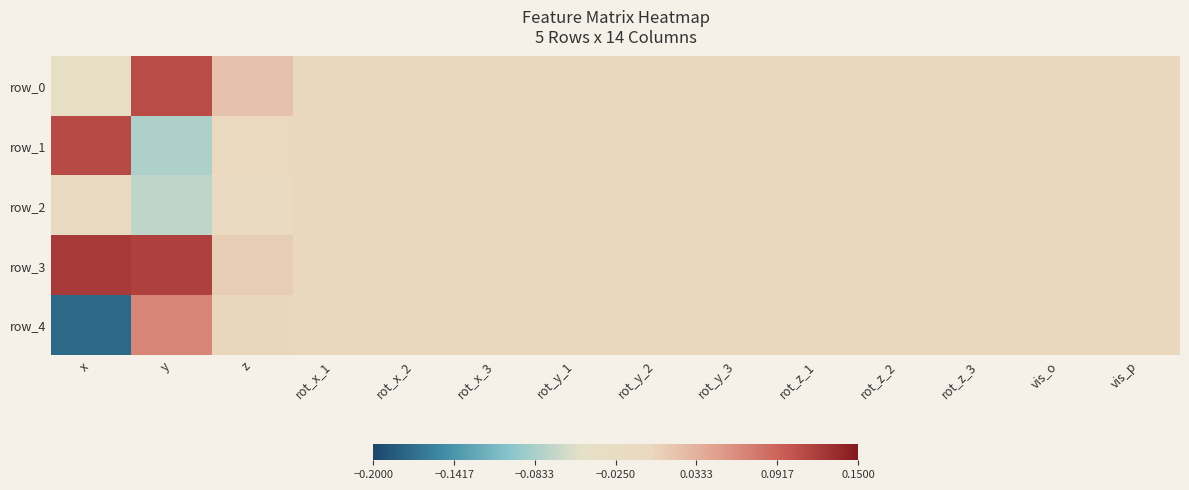

Reading left to right, list all the values displayed in this chart.

row_0: x=-0.0	y=0.1	z=0.0	rot_x_1=0.0	rot_x_2=0.0	rot_x_3=0.0	rot_y_1=0.0	rot_y_2=0.0	rot_y_3=0.0	rot_z_1=0.0	rot_z_2=0.0	rot_z_3=0.0	vis_o=0.0	vis_p=0.0
row_1: x=0.1	y=-0.1	z=-0.0	rot_x_1=0.0	rot_x_2=0.0	rot_x_3=0.0	rot_y_1=0.0	rot_y_2=0.0	rot_y_3=0.0	rot_z_1=0.0	rot_z_2=0.0	rot_z_3=0.0	vis_o=0.0	vis_p=0.0
row_2: x=-0.0	y=-0.1	z=-0.0	rot_x_1=0.0	rot_x_2=0.0	rot_x_3=0.0	rot_y_1=0.0	rot_y_2=0.0	rot_y_3=0.0	rot_z_1=0.0	rot_z_2=0.0	rot_z_3=0.0	vis_o=0.0	vis_p=0.0
row_3: x=0.1	y=0.1	z=0.0	rot_x_1=0.0	rot_x_2=0.0	rot_x_3=0.0	rot_y_1=0.0	rot_y_2=0.0	rot_y_3=0.0	rot_z_1=0.0	rot_z_2=0.0	rot_z_3=0.0	vis_o=0.0	vis_p=0.0
row_4: x=-0.2	y=0.1	z=0.0	rot_x_1=0.0	rot_x_2=0.0	rot_x_3=0.0	rot_y_1=0.0	rot_y_2=0.0	rot_y_3=0.0	rot_z_1=0.0	rot_z_2=0.0	rot_z_3=0.0	vis_o=0.0	vis_p=0.0